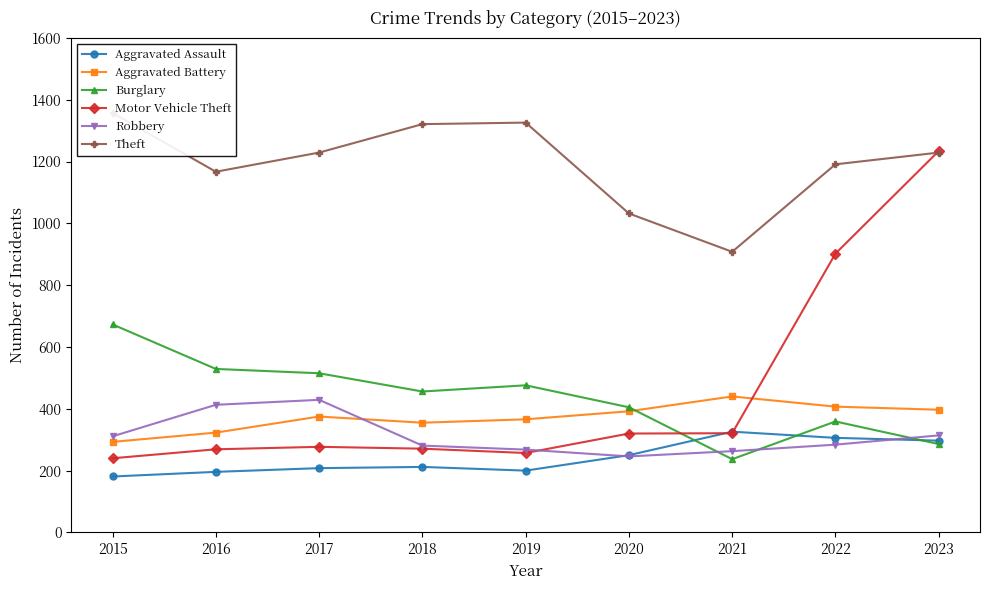

True or false: Burglary and Theft cross at least once.

False